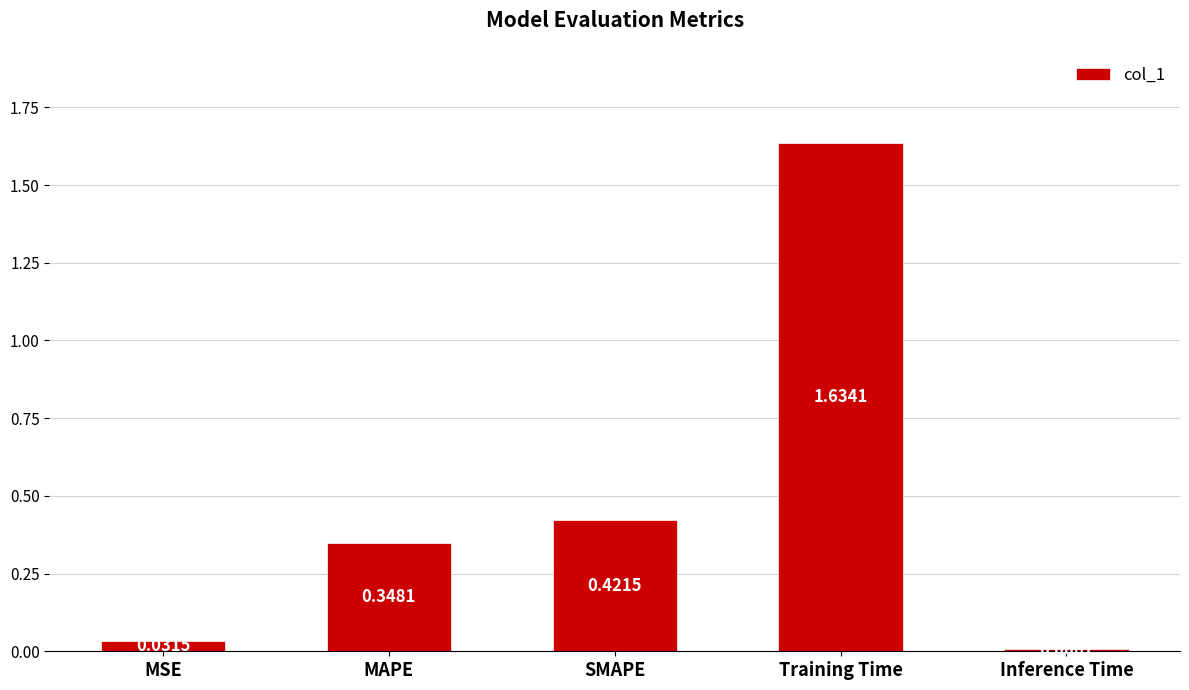

Rank the categories by value from lowest to highest.

Inference Time, MSE, MAPE, SMAPE, Training Time